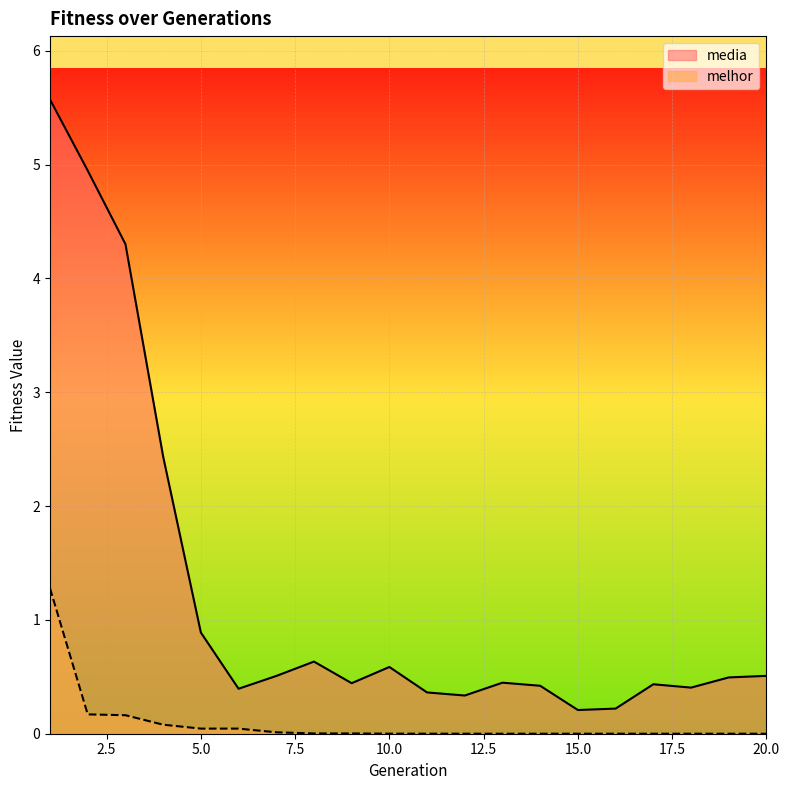

Which label corresponds to the largest value in the chart?

1